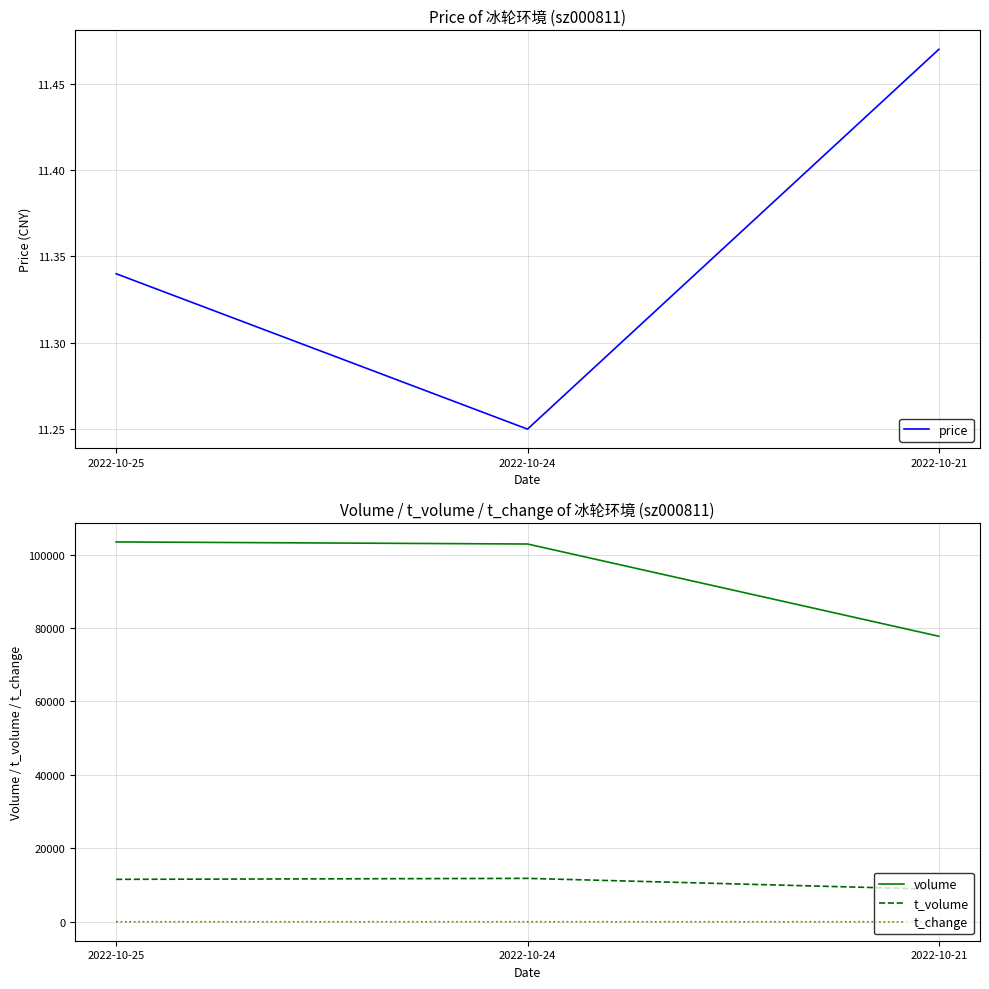

At how many categories does at least one series exceed 9783?

3